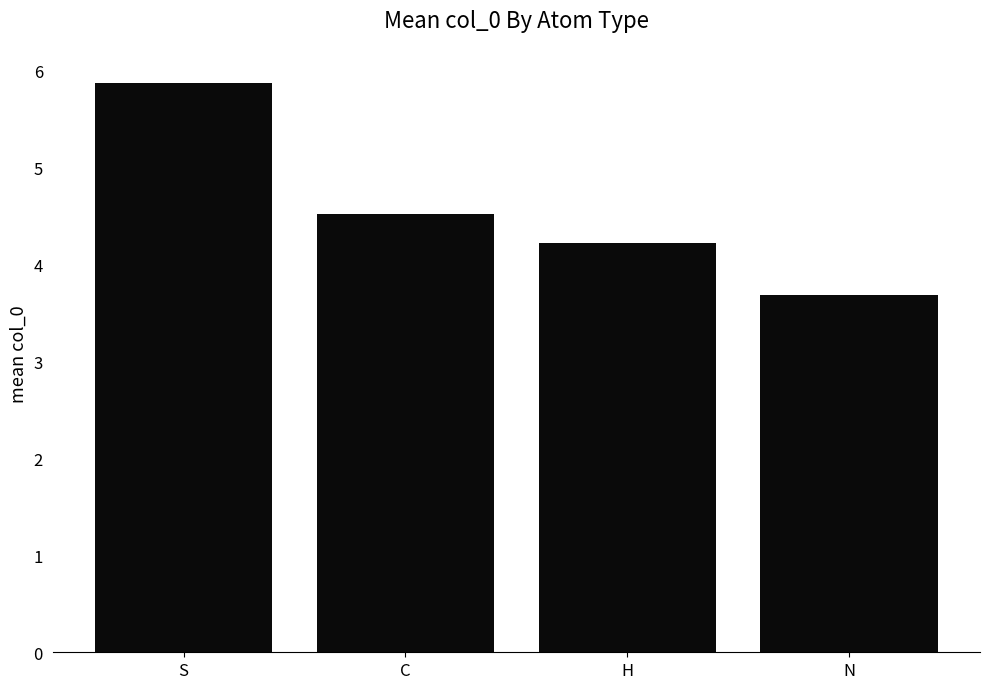

Reading left to right, list all the values displayed in this chart.

S=5.9	C=4.5	H=4.2	N=3.7